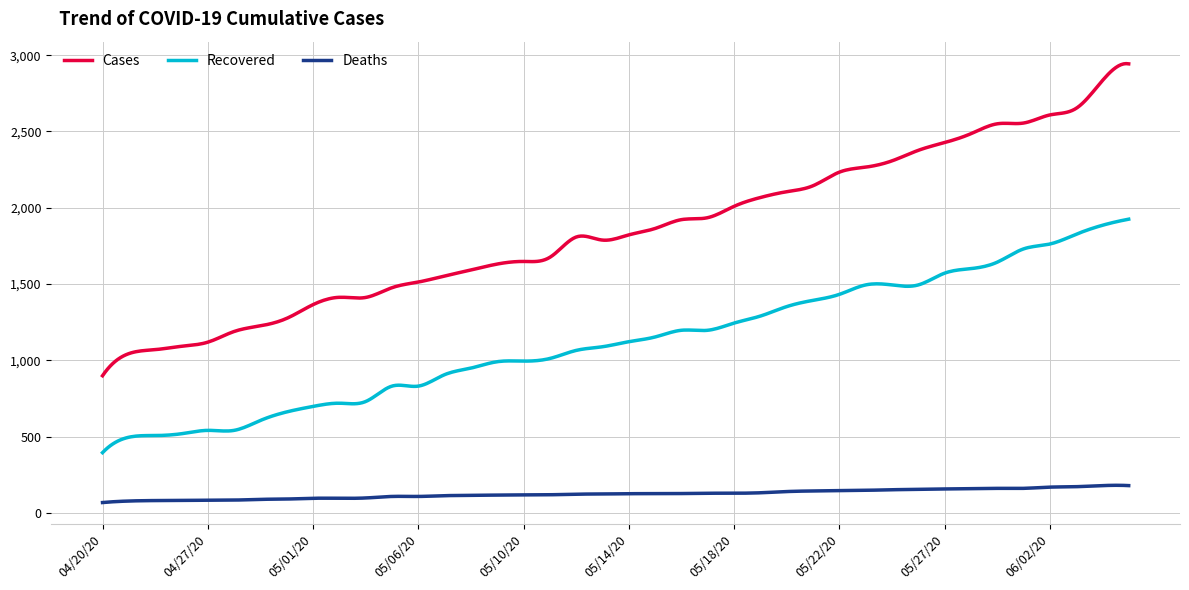

Which series has the largest range (max minus min)?

Cases